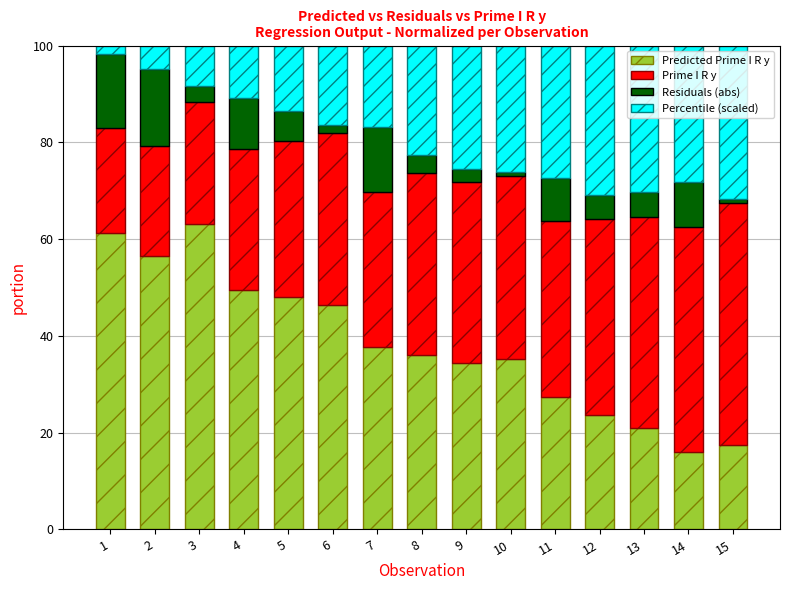

What is the total value across all series at 9?

100.0